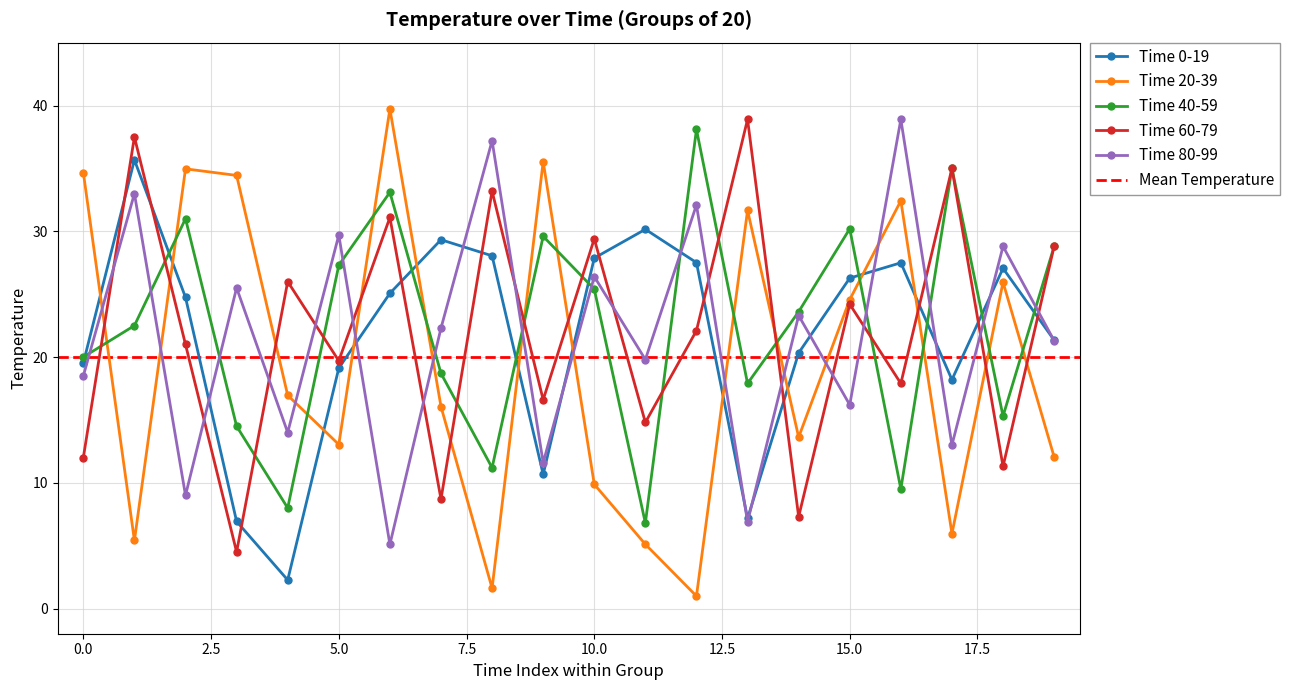

At which label does Time 80-99 reach its peak?

16